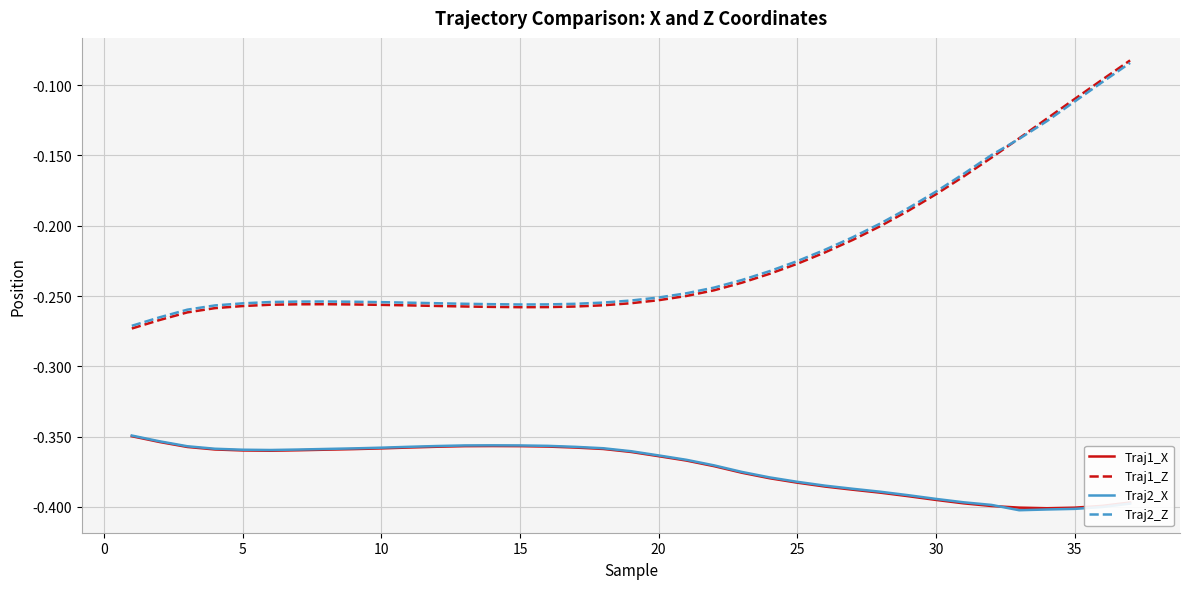

True or false: Traj2_Z and Traj2_X cross at least once.

False